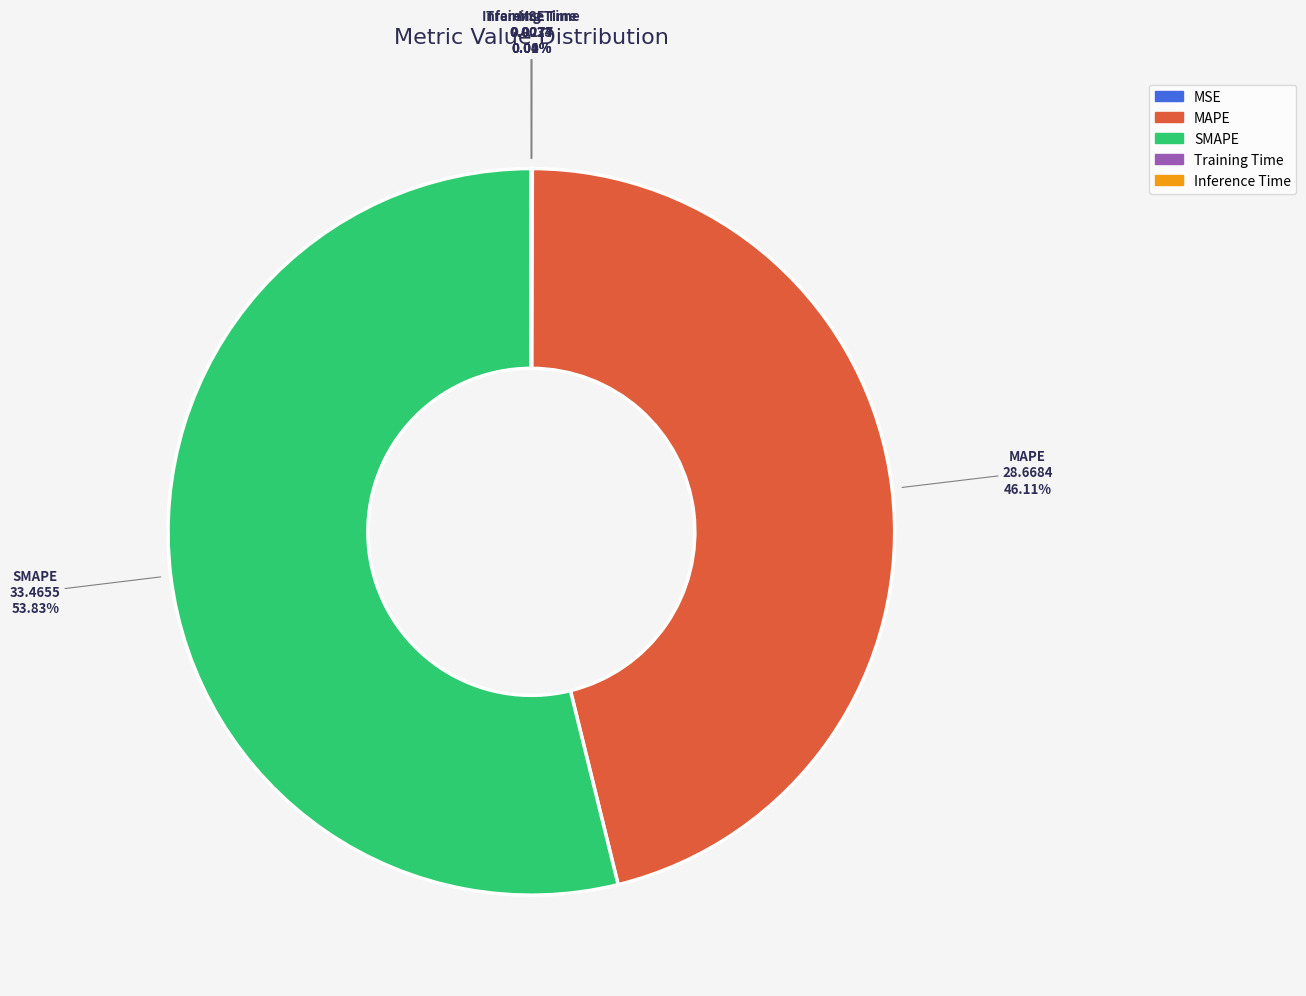

To the nearest percent, what portion does MAPE represent?

46%